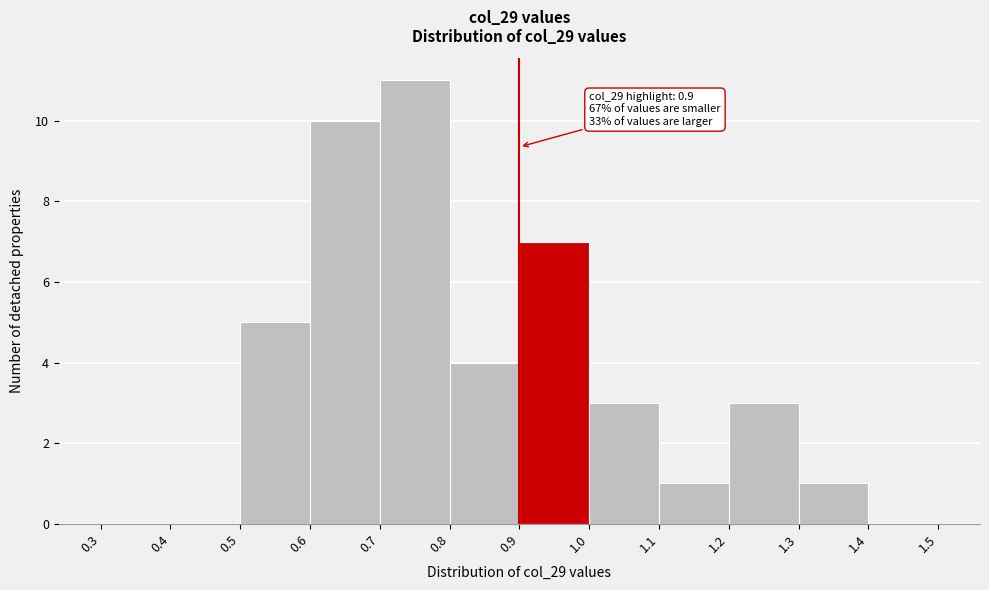

Over which range of the x-axis is the bar tallest?

0.7 to 0.8